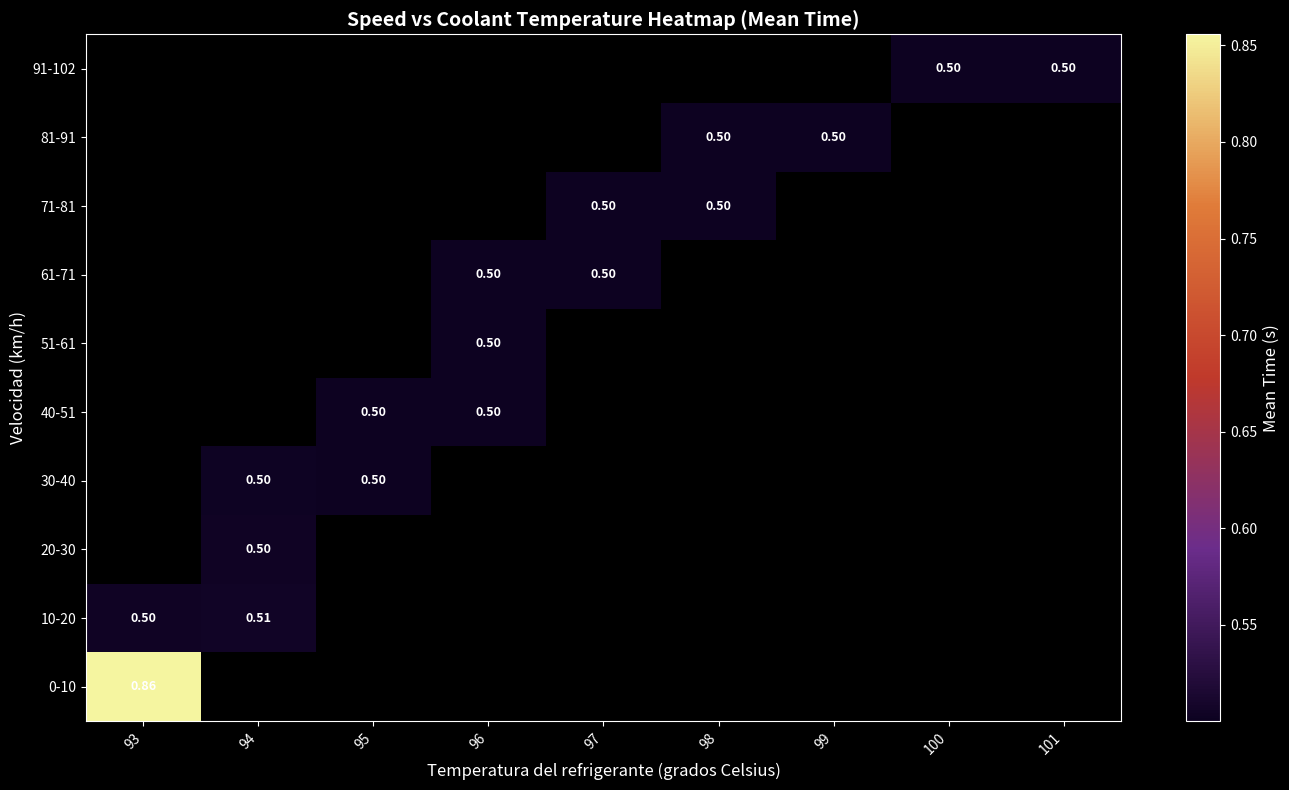

At how many categories does at least one series exceed 0?

9